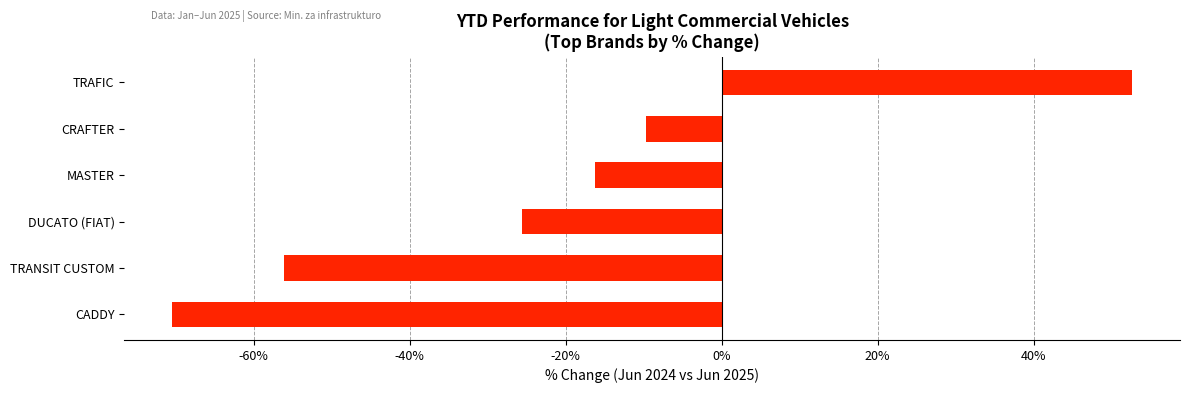

What is the greatest value displayed?

52.6